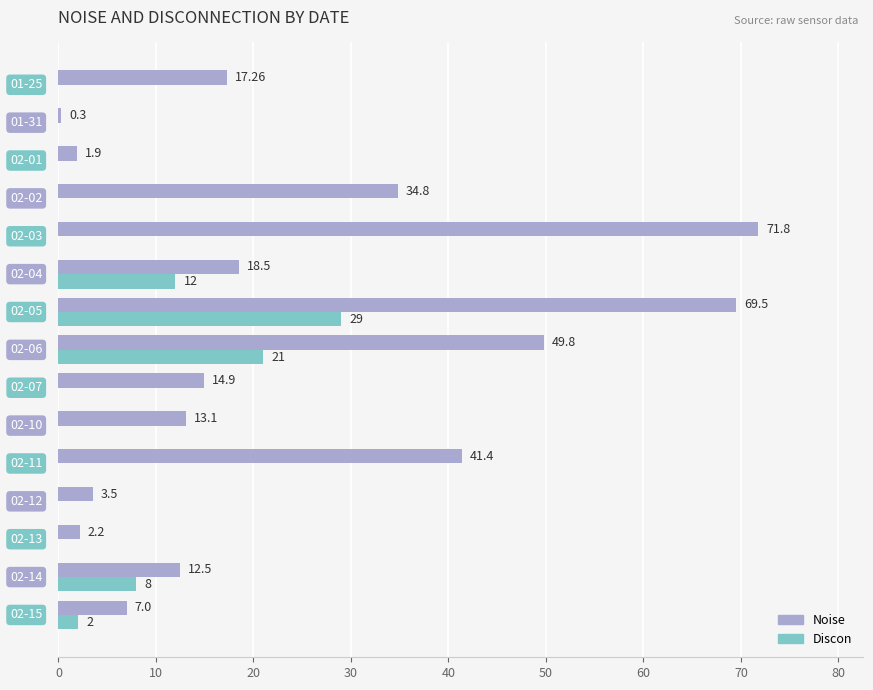

Which series has the largest total across all categories?

Noise